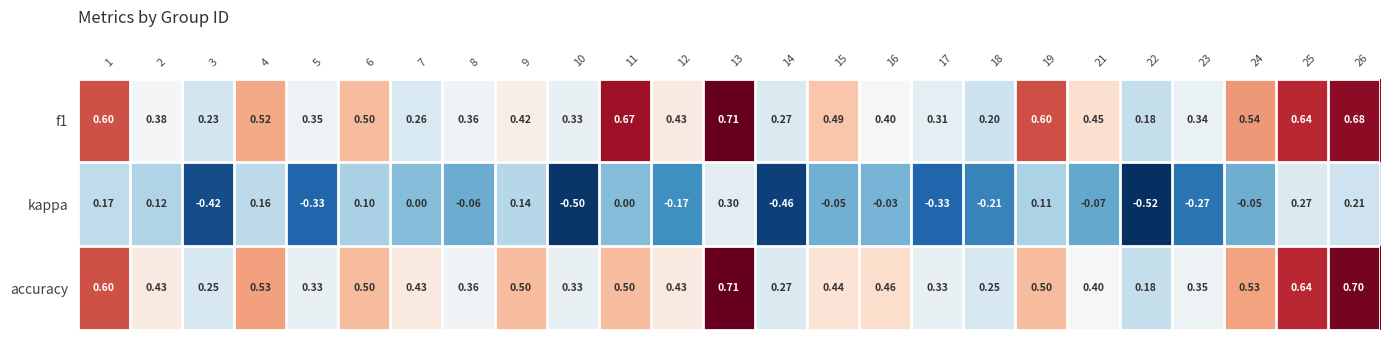

How many distinct data groups are displayed?

3